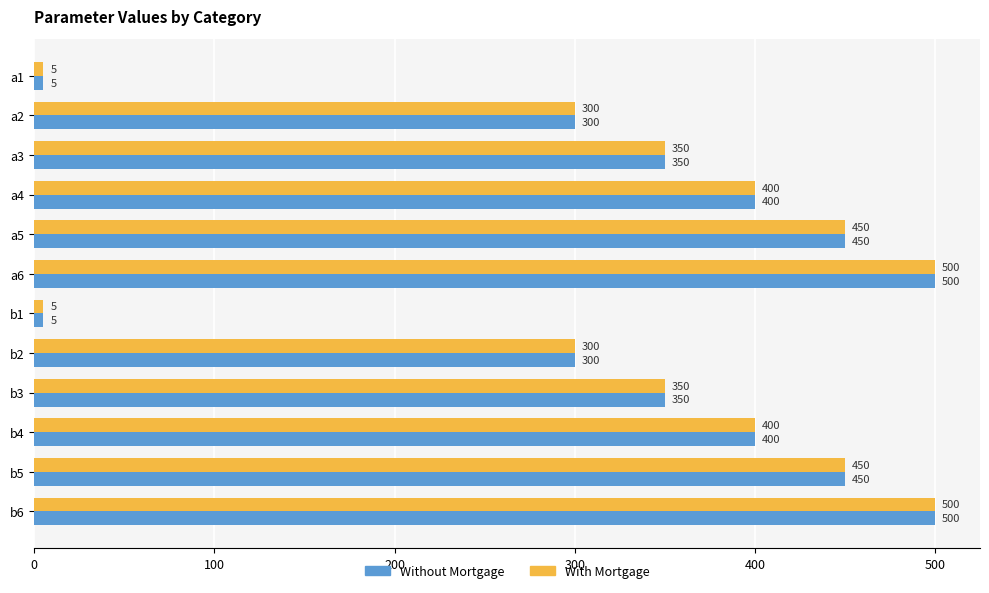

What is the highest value of the With Mortgage series?

500